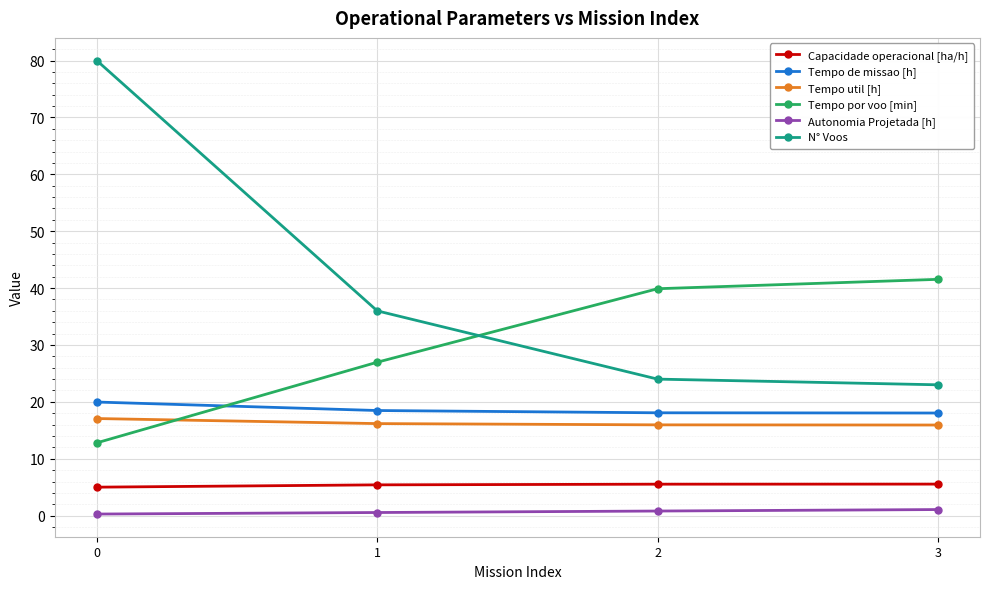

Is it true that Tempo por voo [min] equals 17.6 at 0?

False